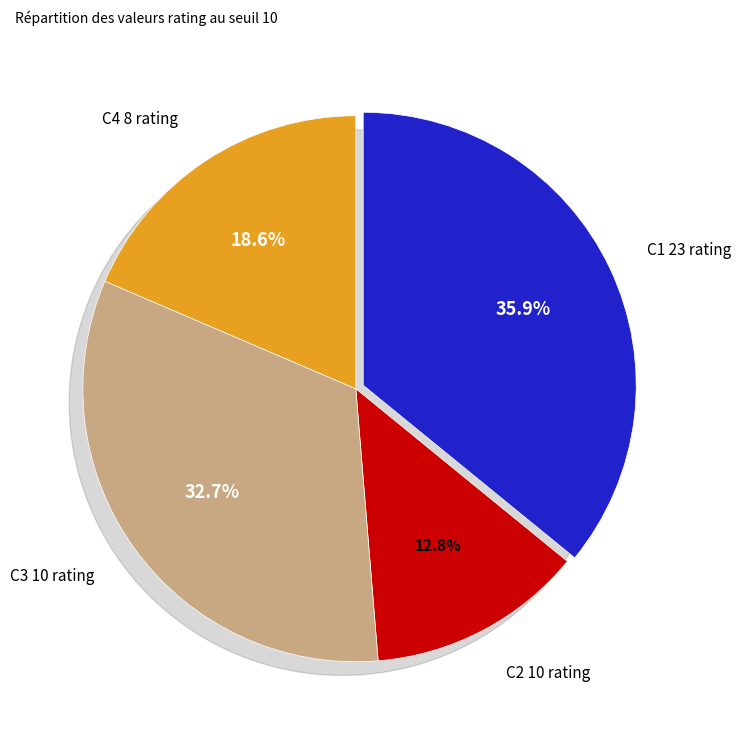

Rank the categories by value from lowest to highest.

C2 10 rating, C4 8 rating, C3 10 rating, C1 23 rating